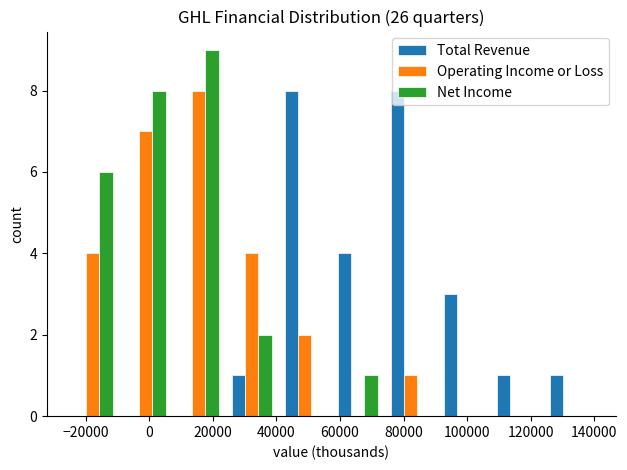

What is the height of the Net Income bar covering 24000 to 40000 on the x-axis? Neither the bar edges nor the heights are printed on the chart, so give them approximately, as read against the axes.

2